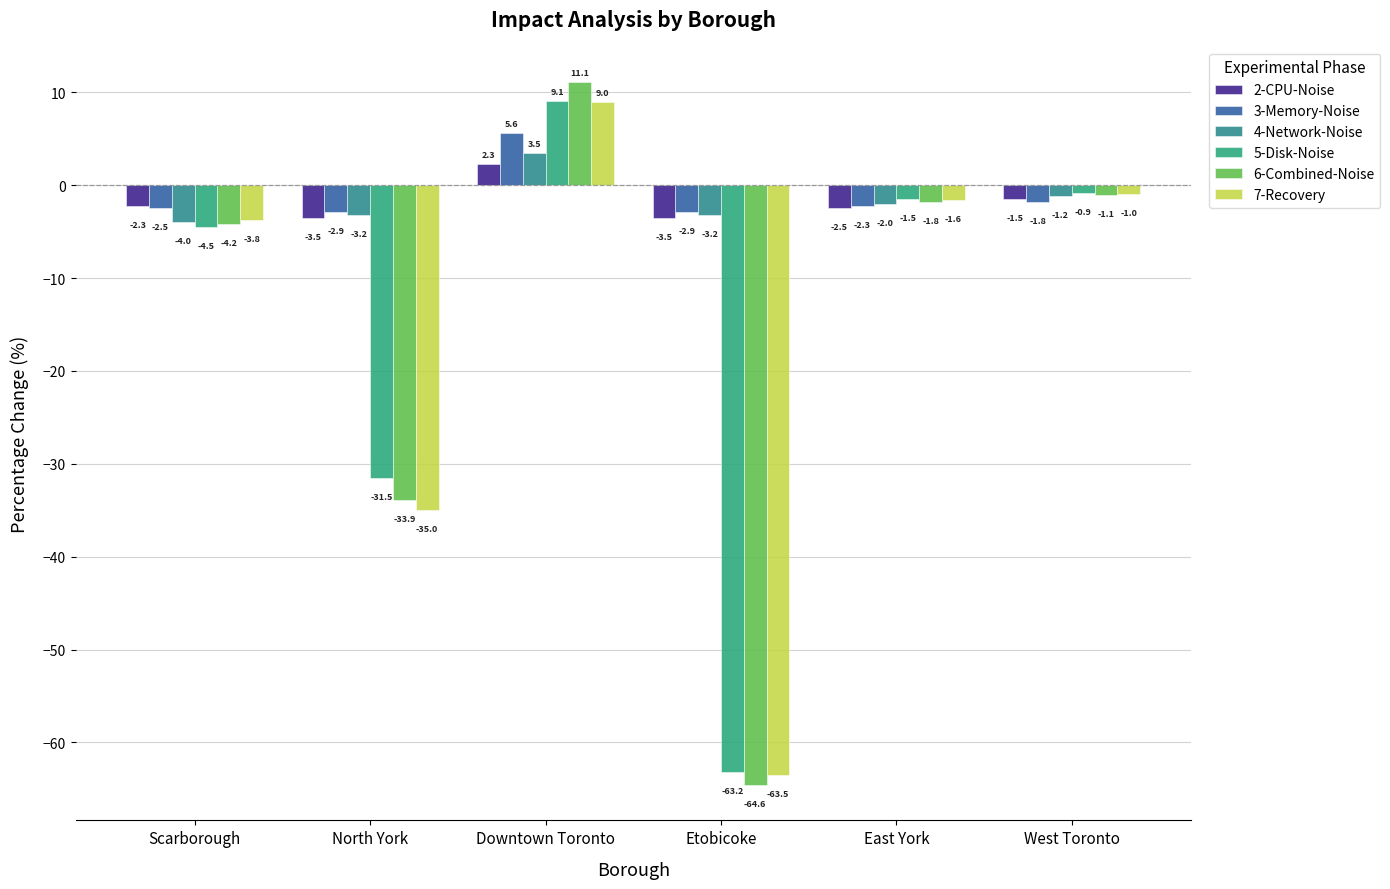

How many negative values does the 6-Combined-Noise series have?

5